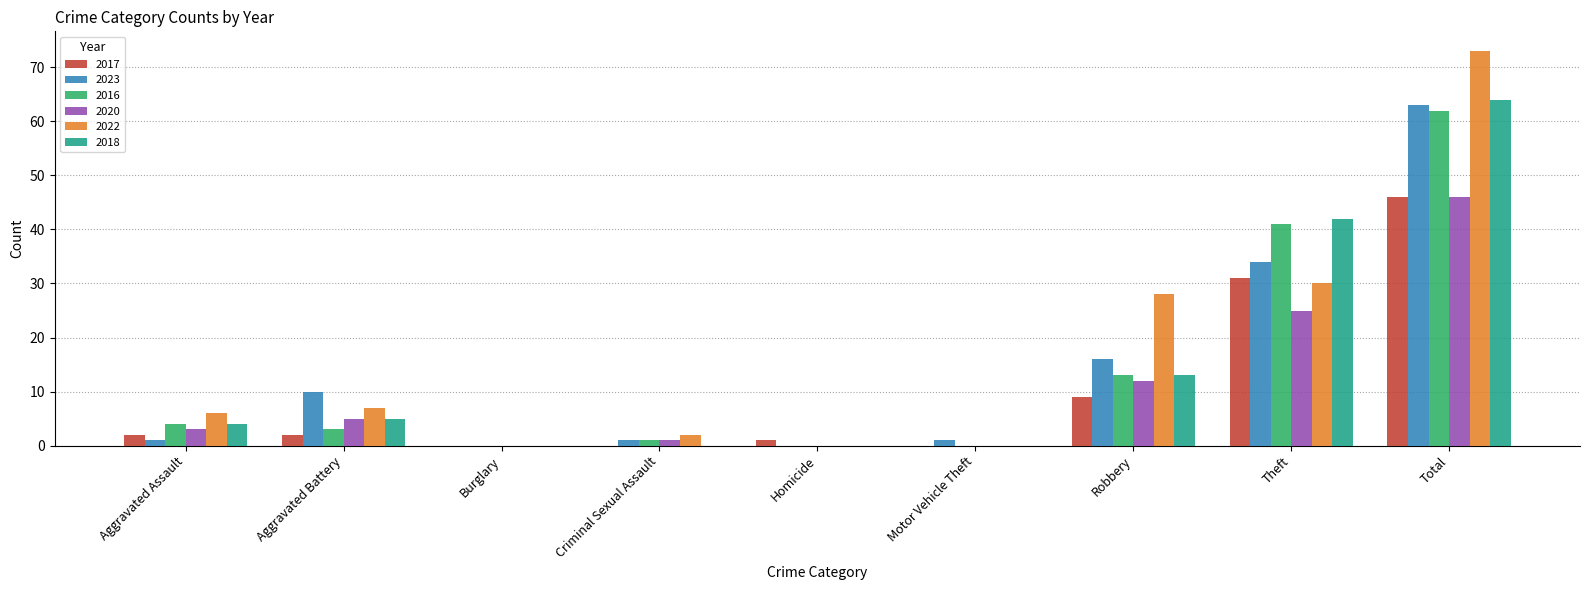

Is the value of 2017 at Total greater than the value of 2023 at Total?

No